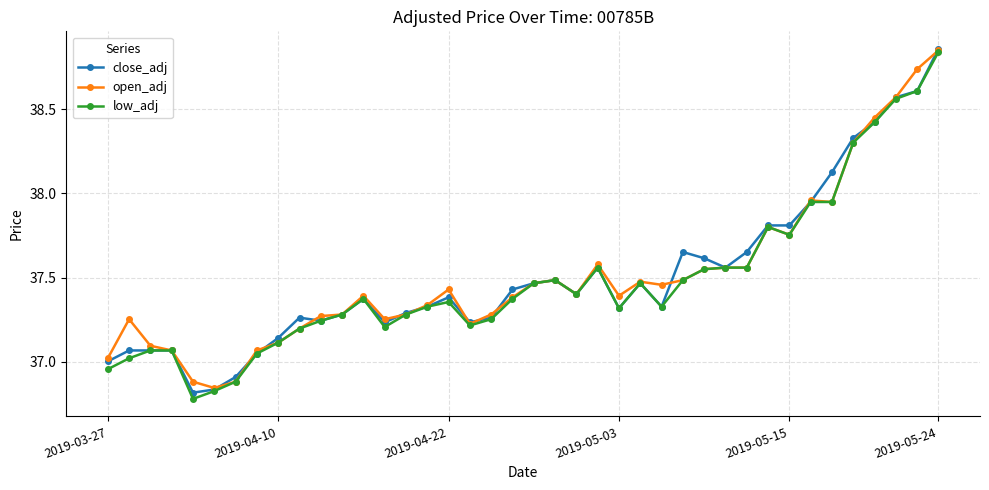

True or false: low_adj has more than 0 points higher than both neighbors.

True